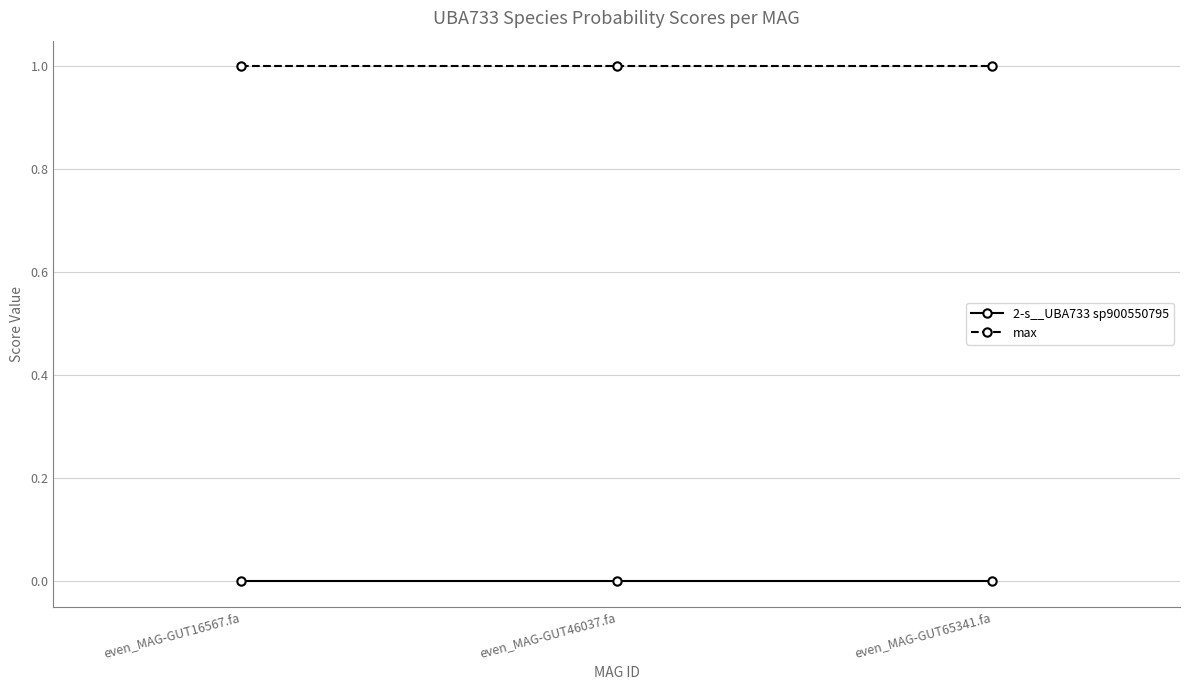

Is this an area chart (filled region under the line)?

No